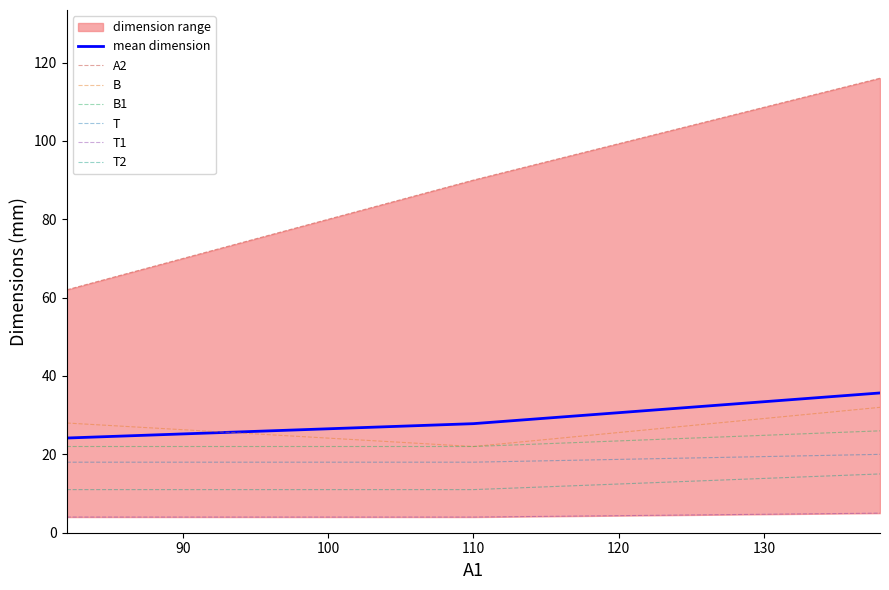

What is the highest value of the mean dimension series?

35.7